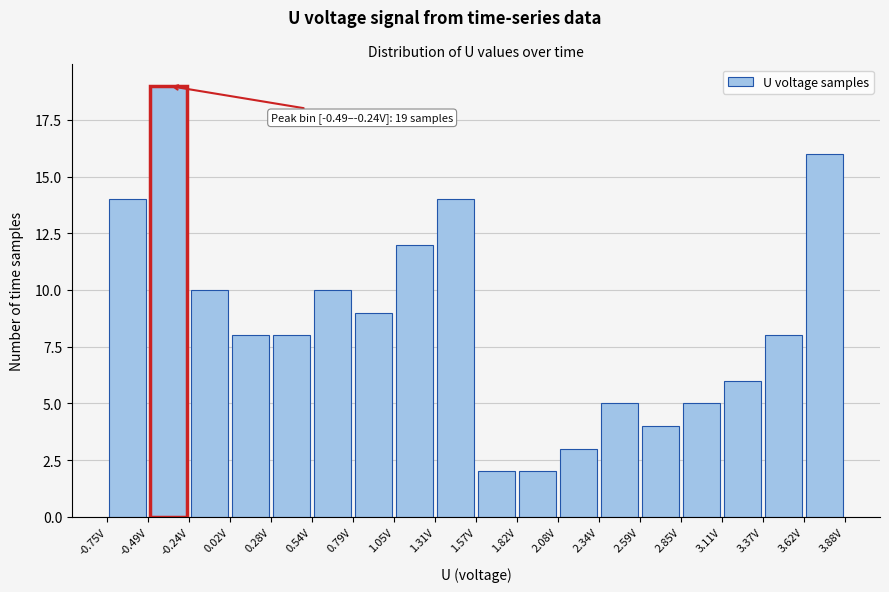

Over which range of the x-axis is the bar tallest?

-0.50 to -0.25